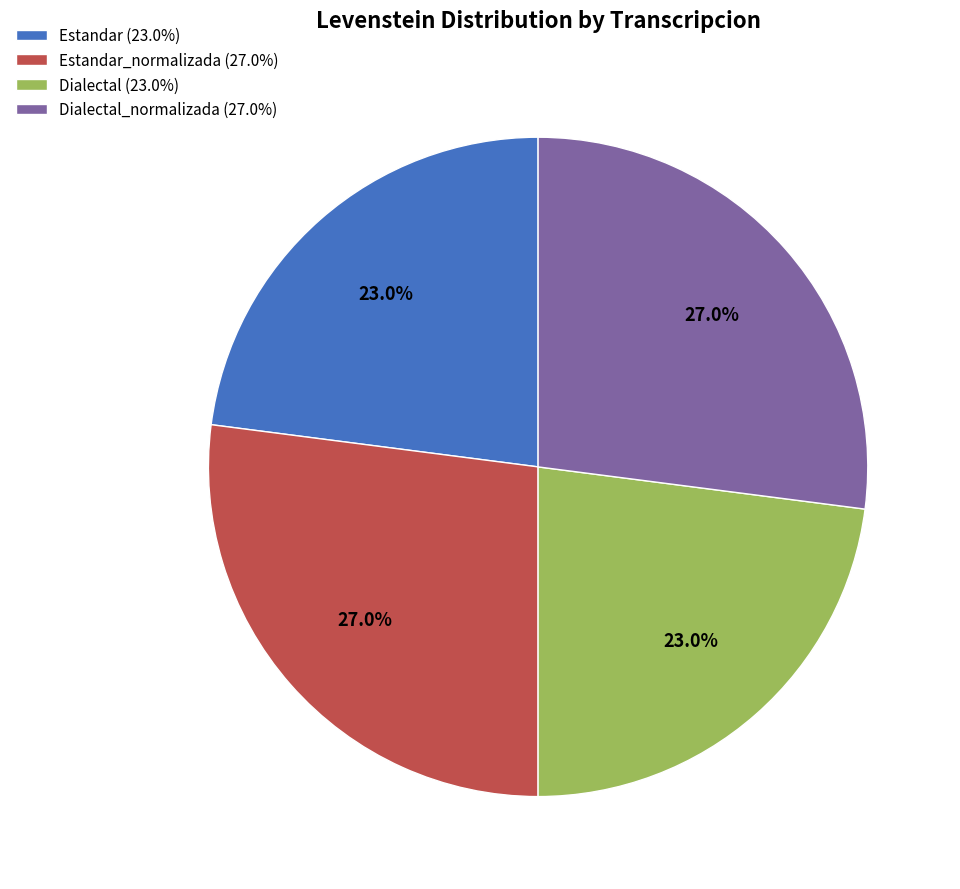

How many segments does this pie chart have?

4